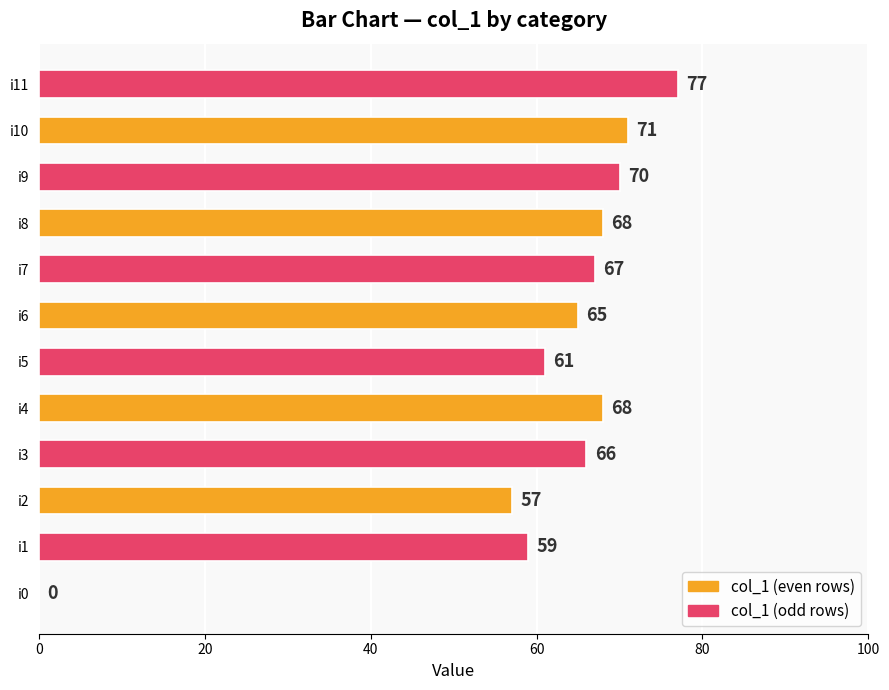

At which category does the chart reach its peak across all series?

i11